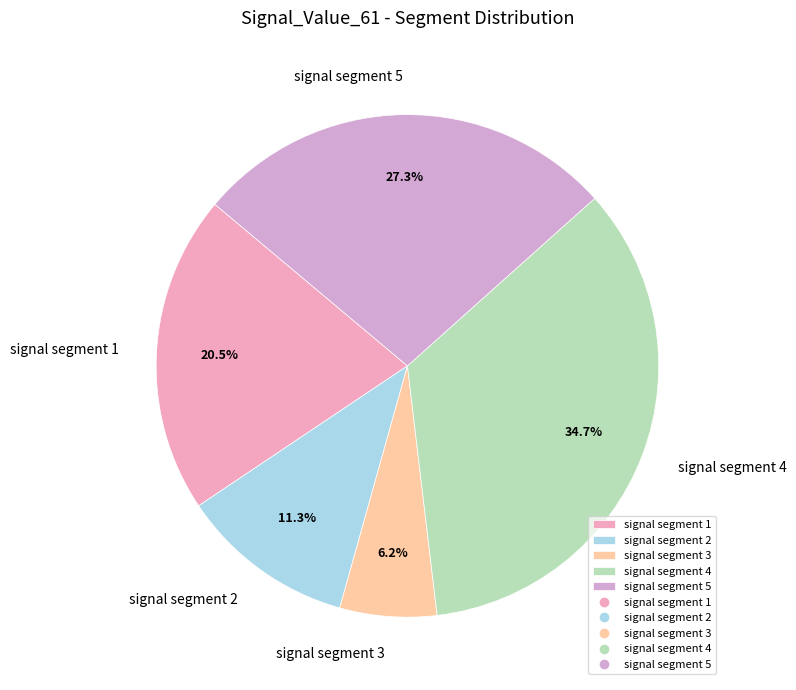

Is there any slice that represents more than half of the pie?

No